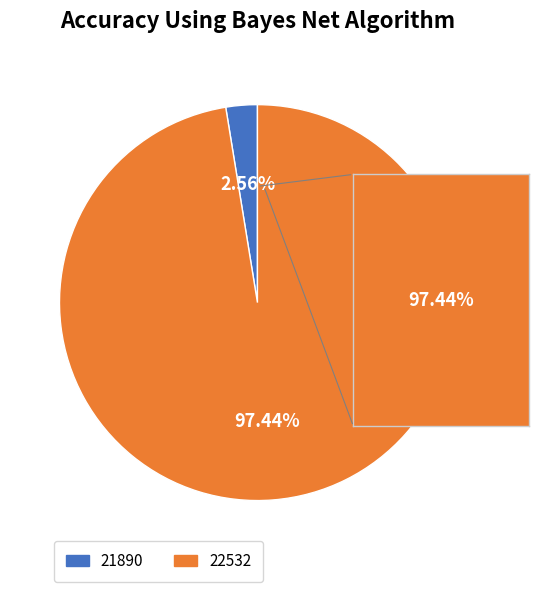

What percentage is the 22532 slice, to the nearest percent?

97%